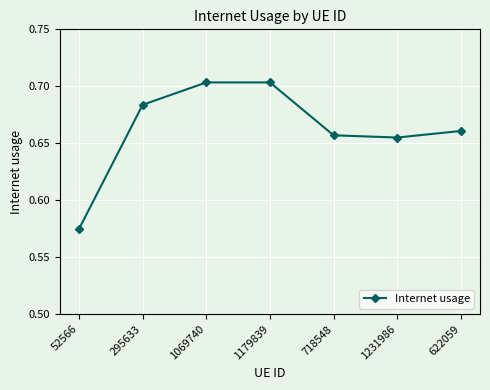

The value at 295633 is 0.2. True or false?

False